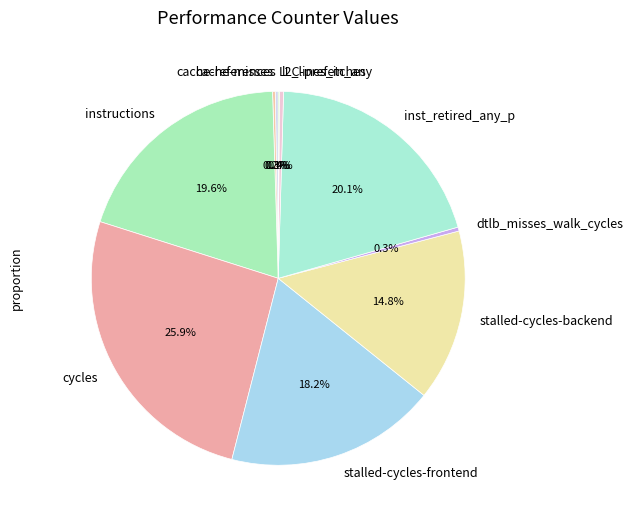

What portion of the pie excludes dtlb_misses_walk_cycles?

99.7%